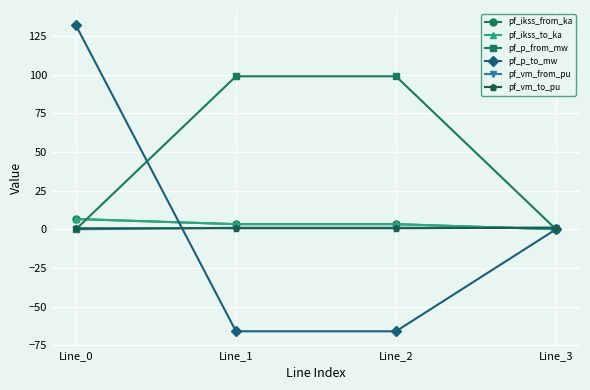

True or false: pf_ikss_to_ka and pf_vm_from_pu intersect in this chart.

True